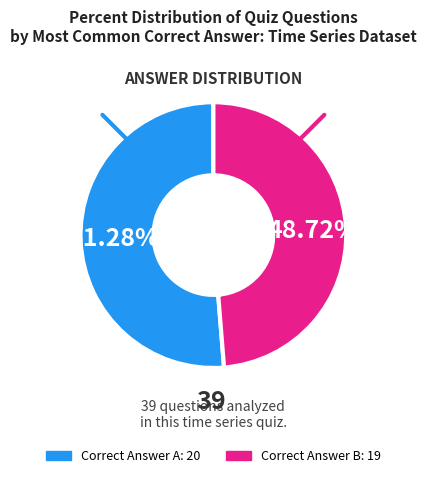

What percentage is the Correct Answer B slice, to the nearest percent?

49%